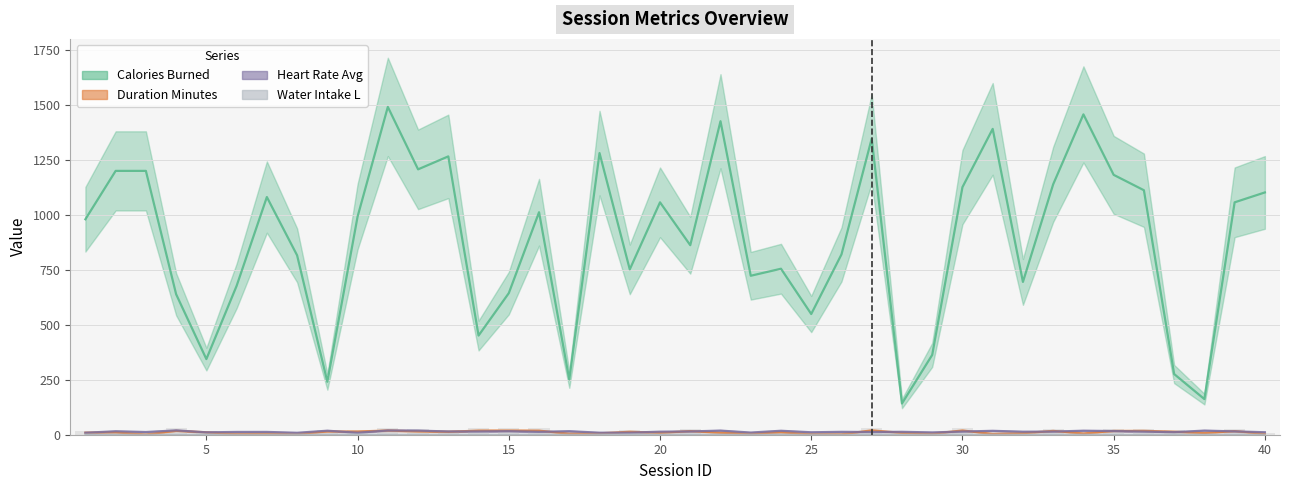

How many distinct data groups are displayed?

4